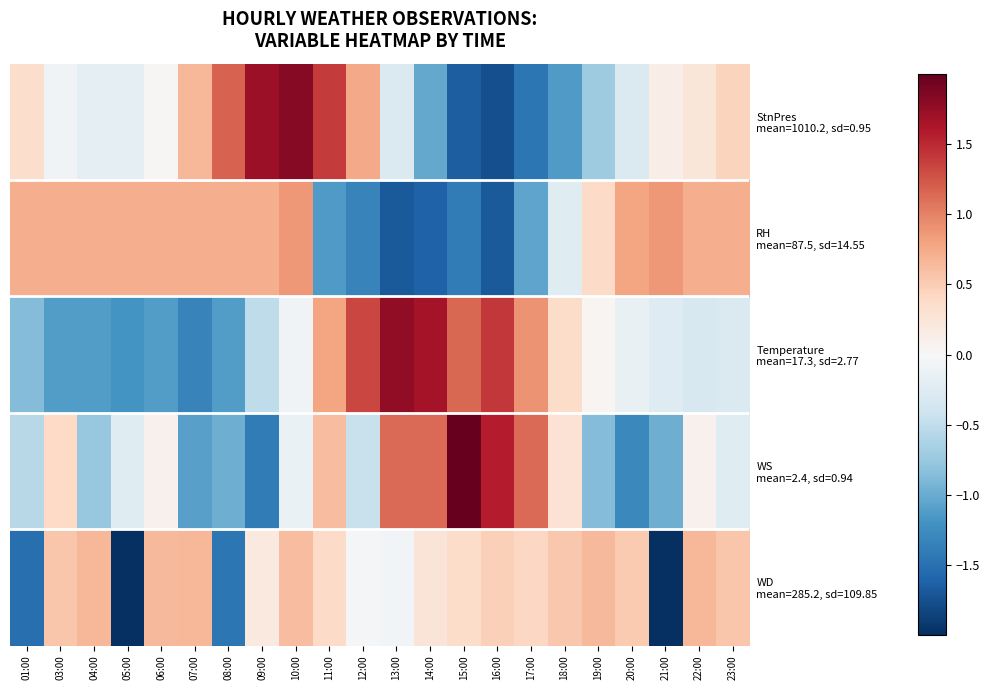

Between 04:00 and 20:00, which is larger?

04:00